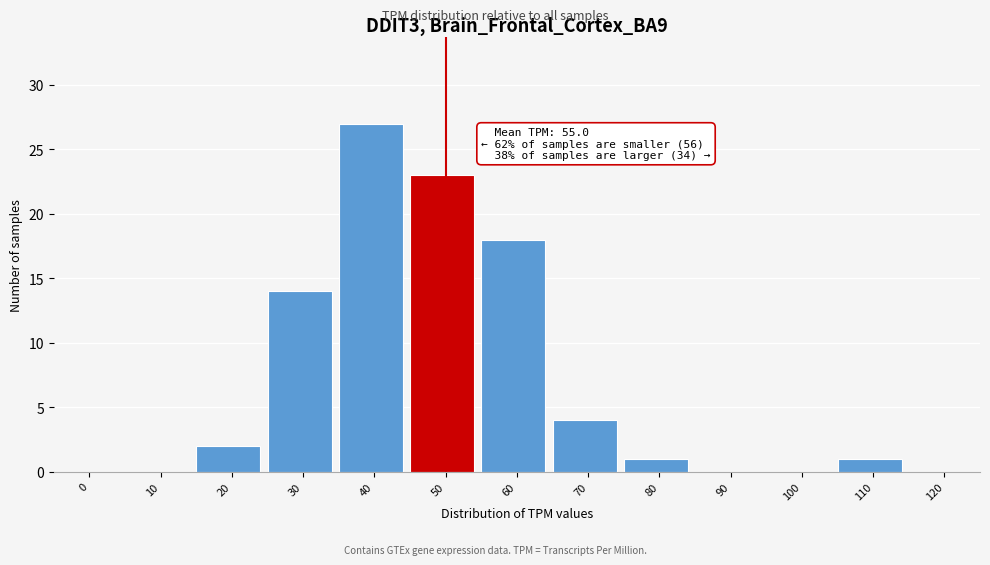

Reading right to left, what are all the values shown in this chart?

120=0	110=1	100=0	90=0	80=1	70=4	60=18	50=23	40=27	30=14	20=2	10=0	0=0